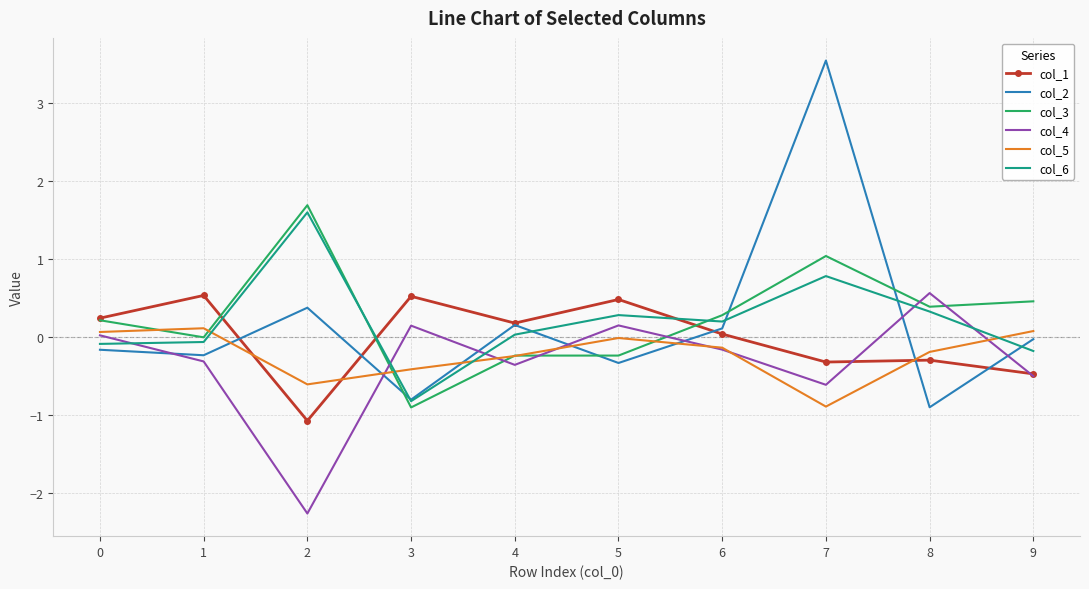

What is the smallest value displayed?

-2.3